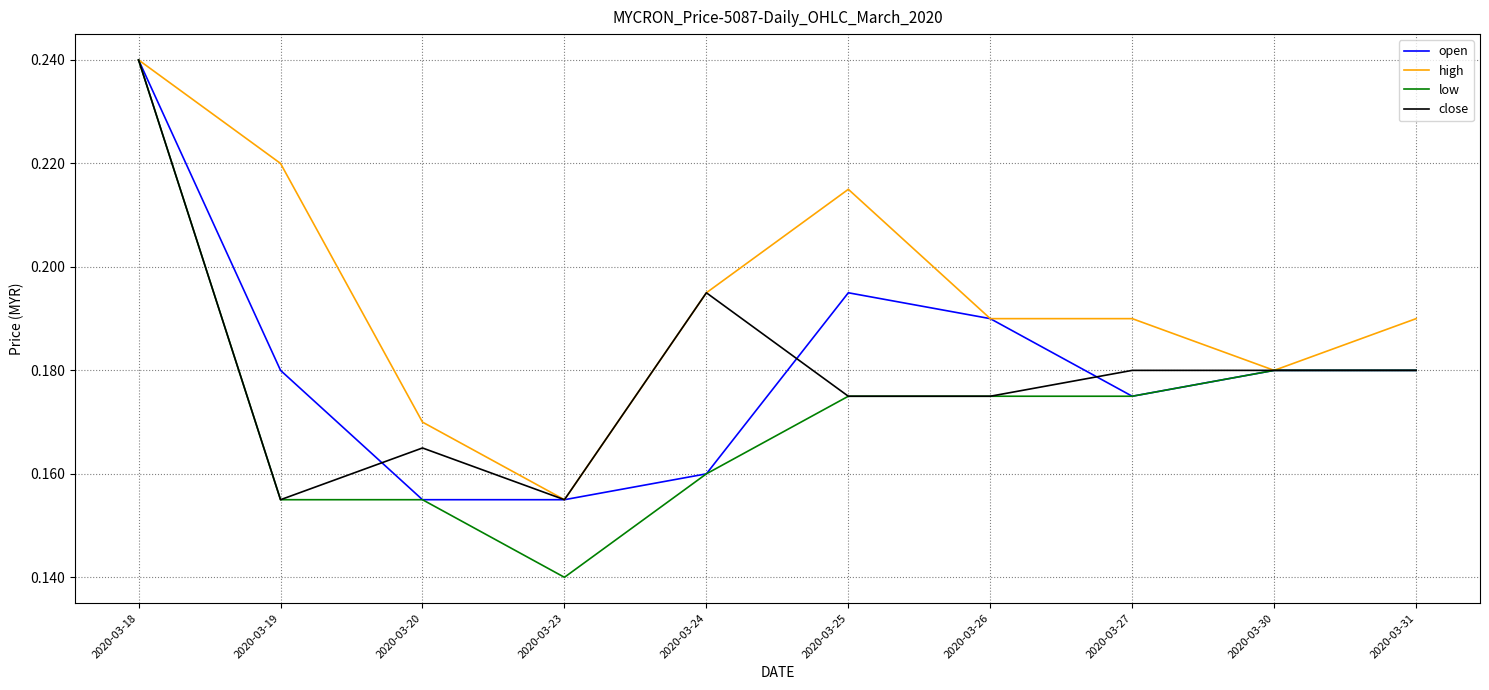

Is it true that open equals 0.1 at 2020-03-31?

False